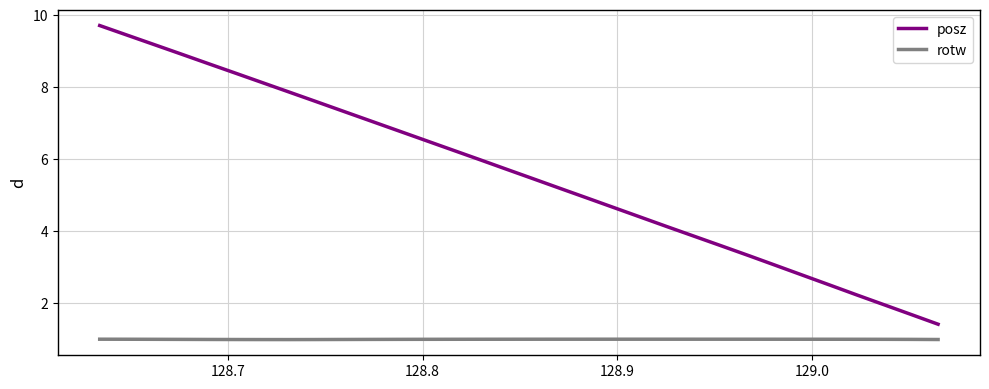

Which series has the largest range (max minus min)?

posz